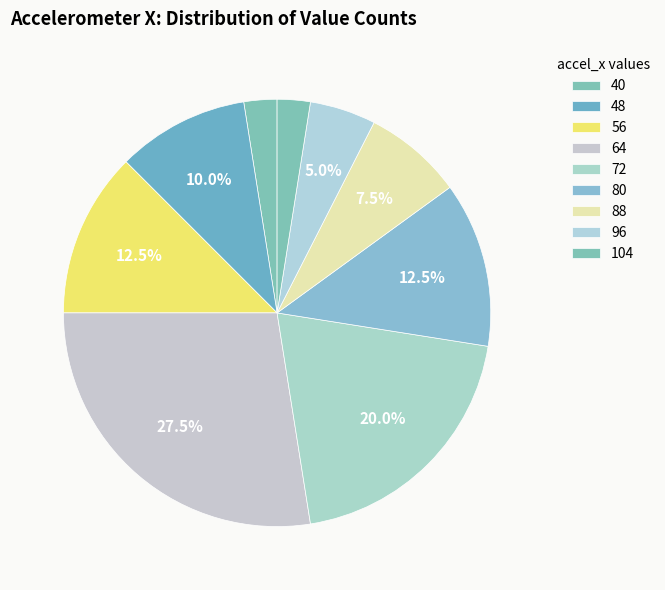

Combined, do 48 and 80 account for over 50%?

No